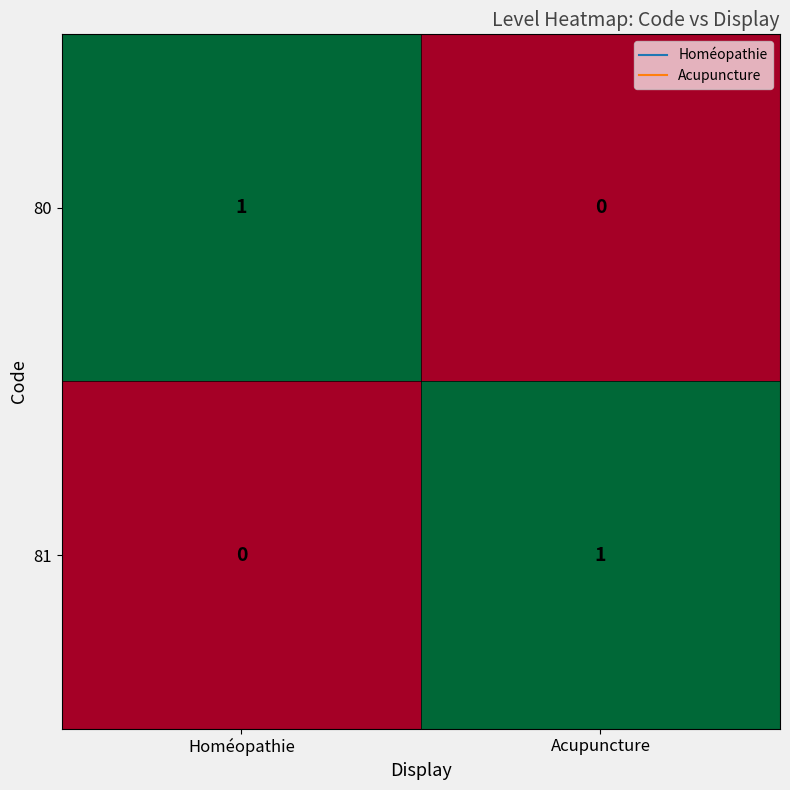

At how many categories does at least one series exceed 0?

2